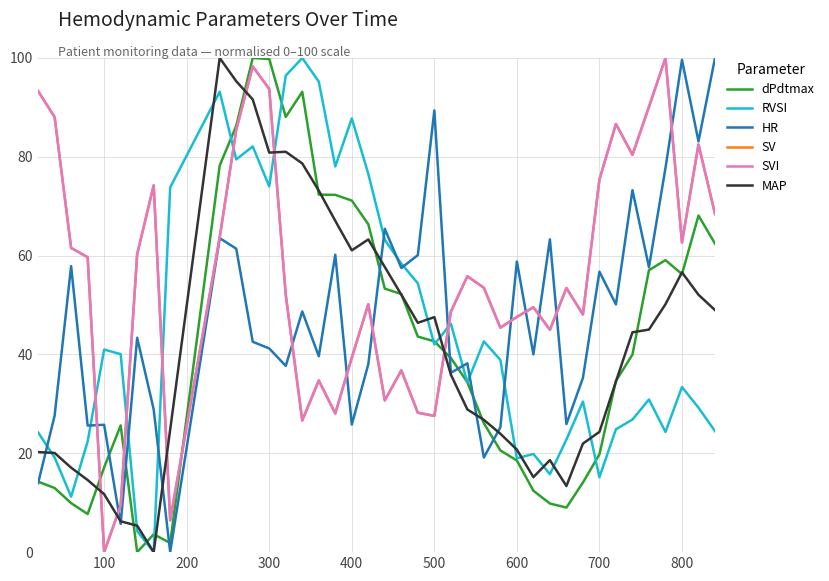

True or false: dPdtmax has more than 0 points higher than both neighbors.

True